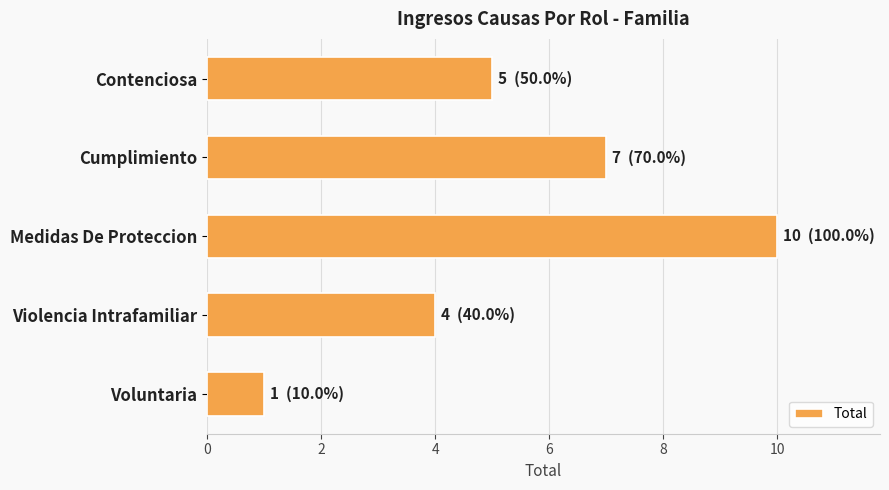

Rank the categories by value from lowest to highest.

Voluntaria, Violencia Intrafamiliar, Contenciosa, Cumplimiento, Medidas De Proteccion